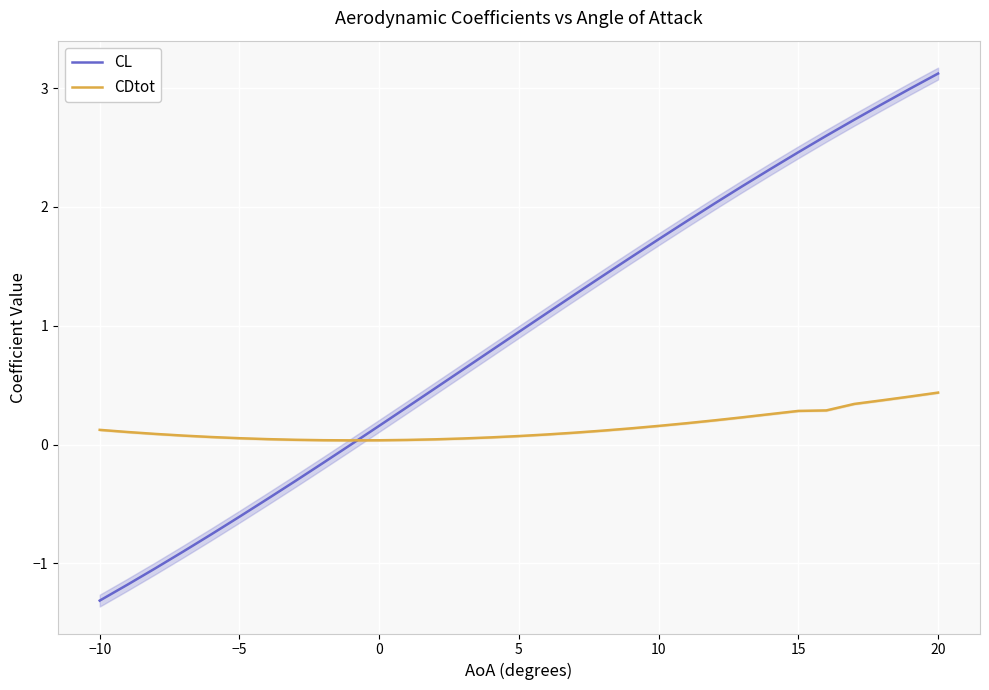

What is the lowest value of the CL series?

-1.3